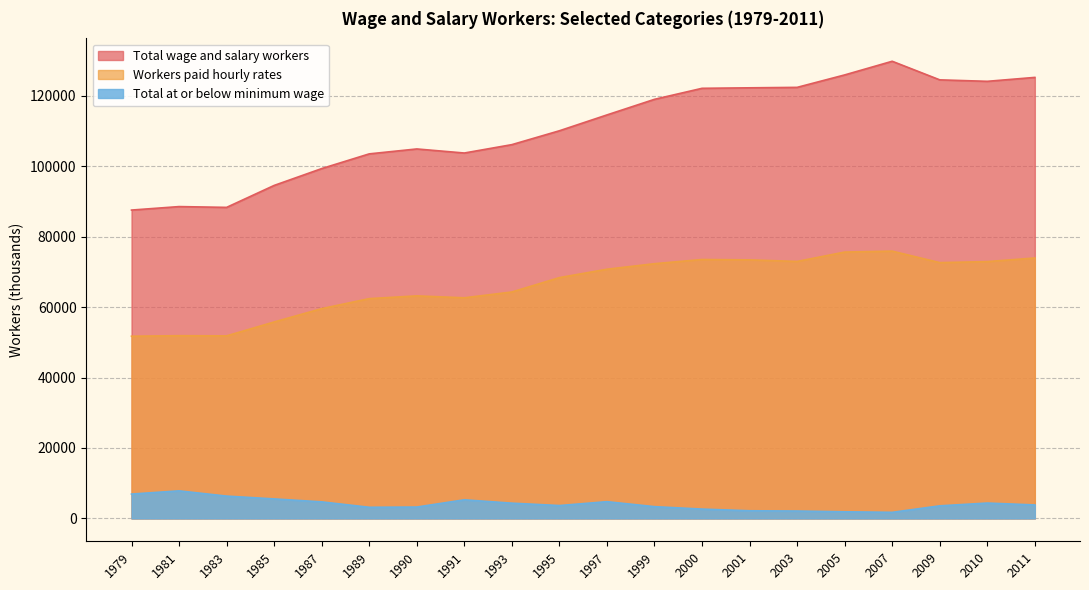

What is the difference between the second highest and second lowest values in the Total wage and salary workers series?

37599